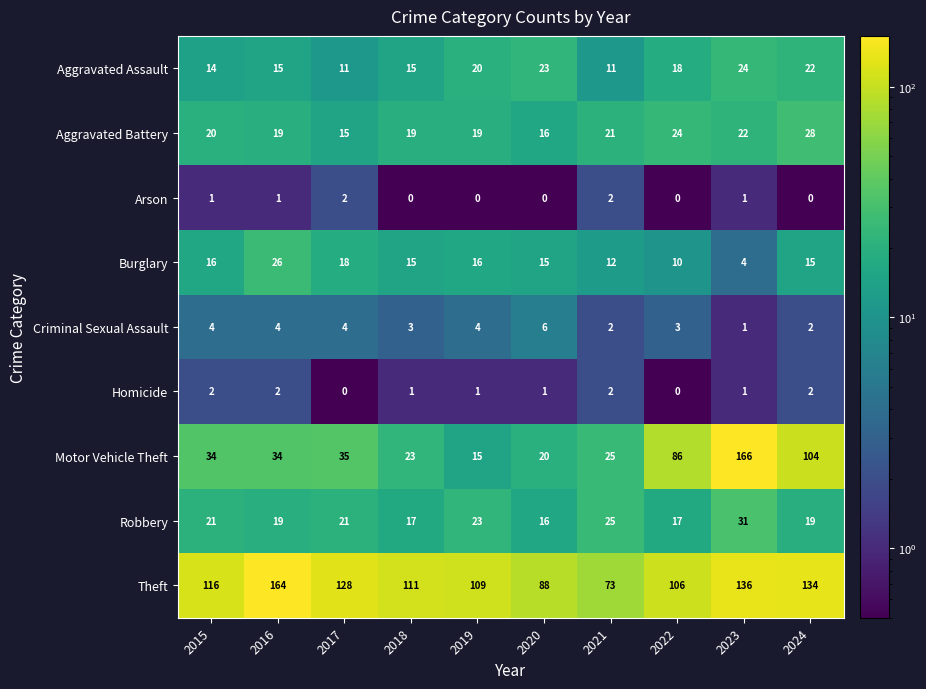

What is the total value across all series at 2024?

326